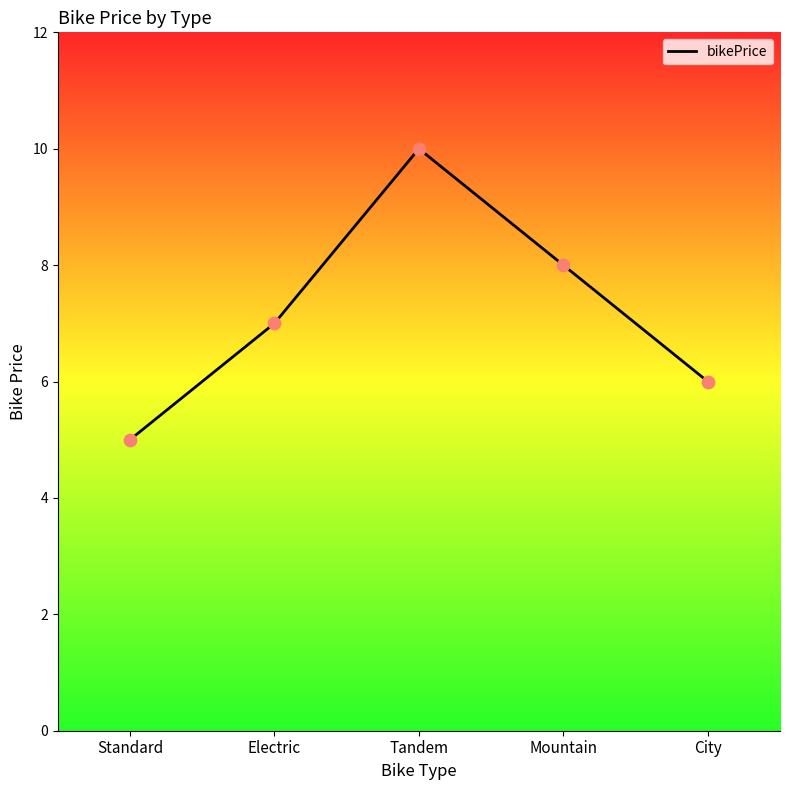

Which has a higher value, City or Standard?

City